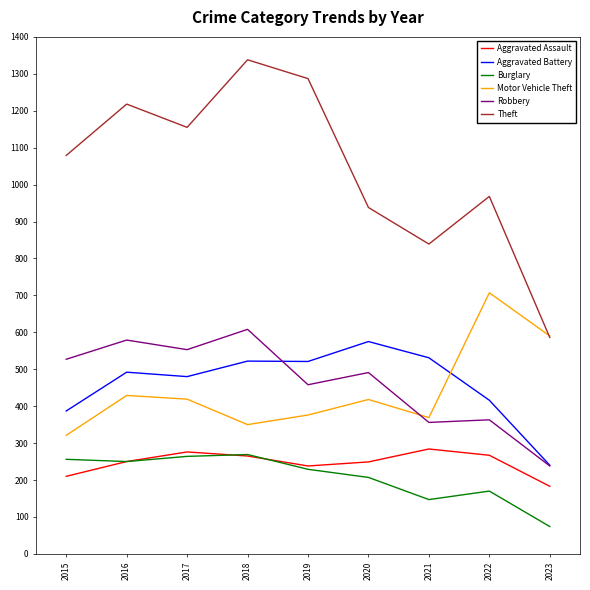

True or false: Aggravated Assault and Motor Vehicle Theft intersect in this chart.

False